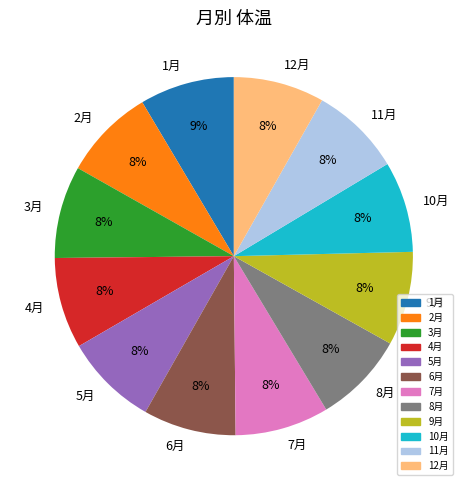

The 8月 slice represents 8% of the pie. True or false?

True